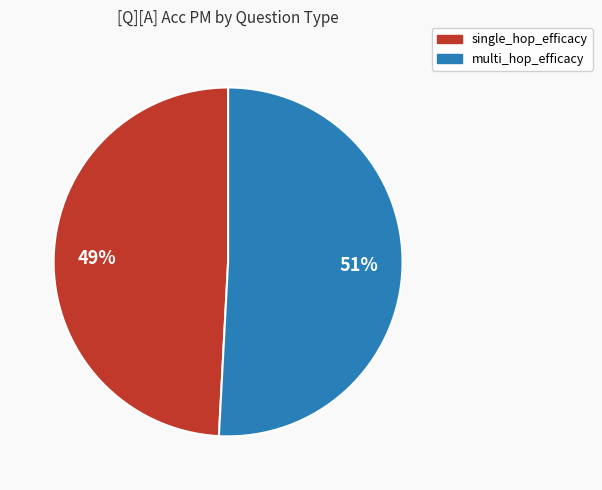

What is the largest slice in the pie chart?

multi_hop_efficacy